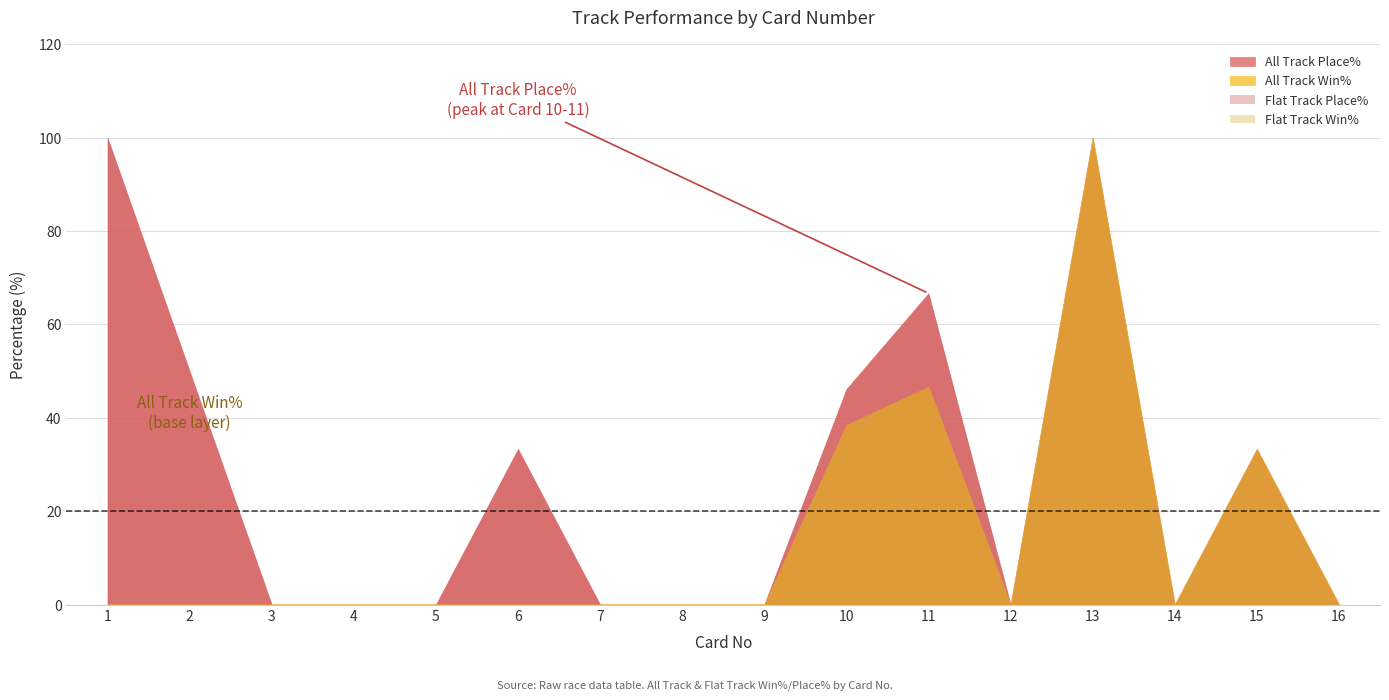

How many lines are shown in the chart?

4